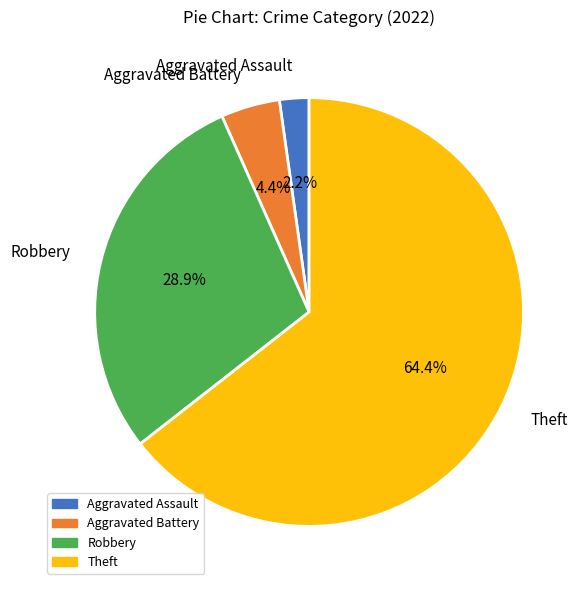

Count the number of slices in the pie.

4